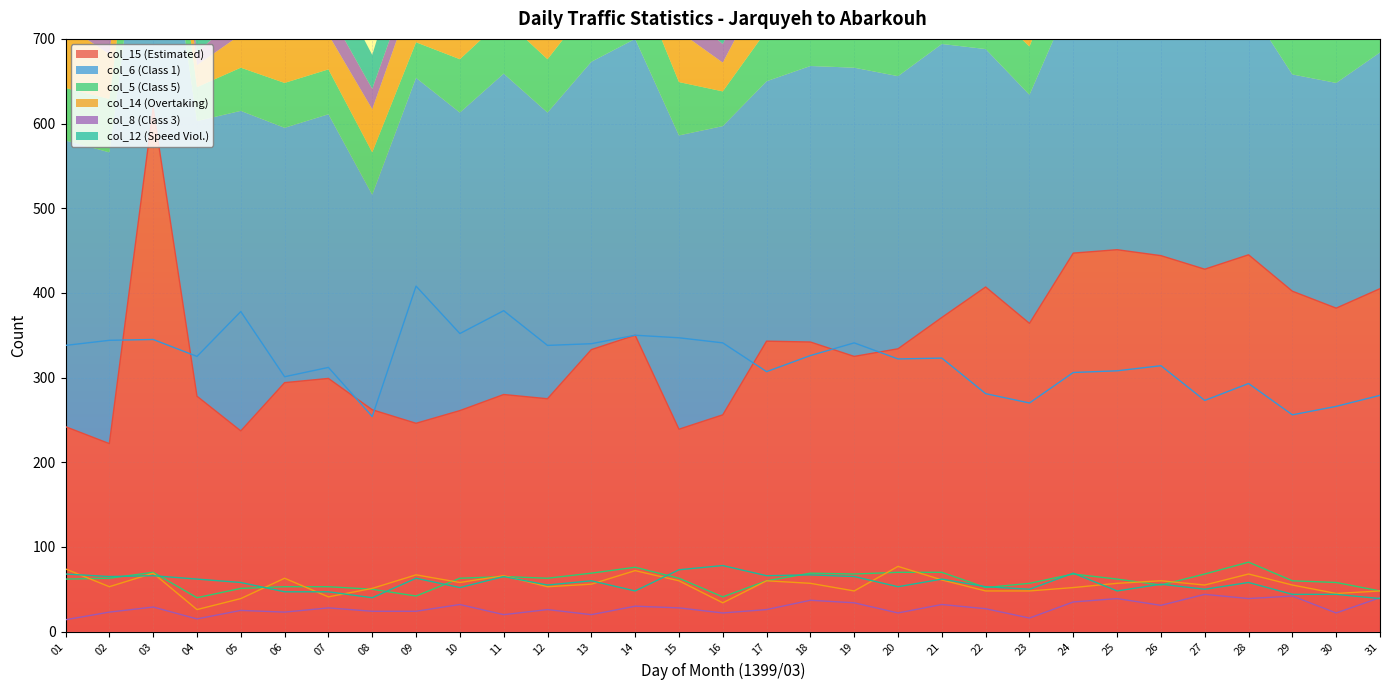

Between 01 and 07, which series saw the biggest shift?

col_15 (Estimated)